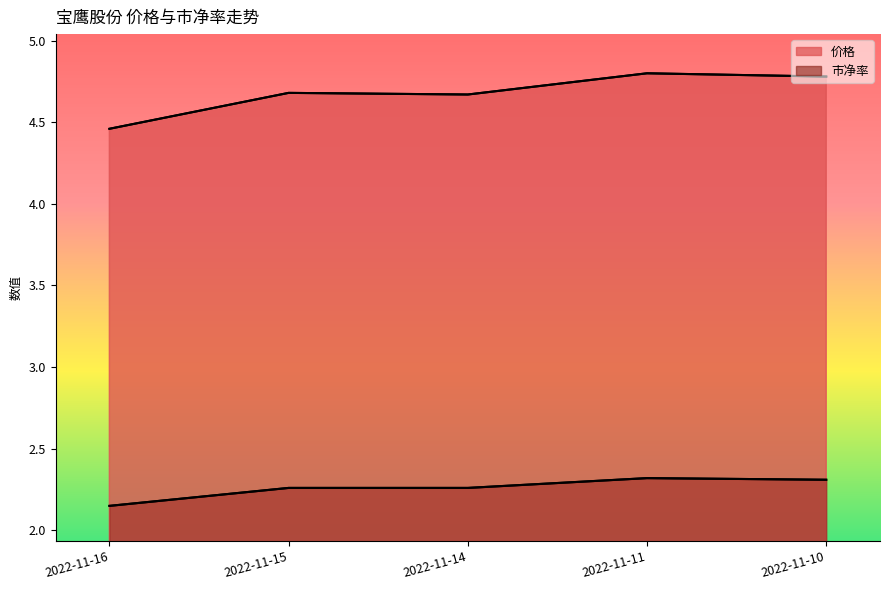

Which series has the largest range (max minus min)?

价格